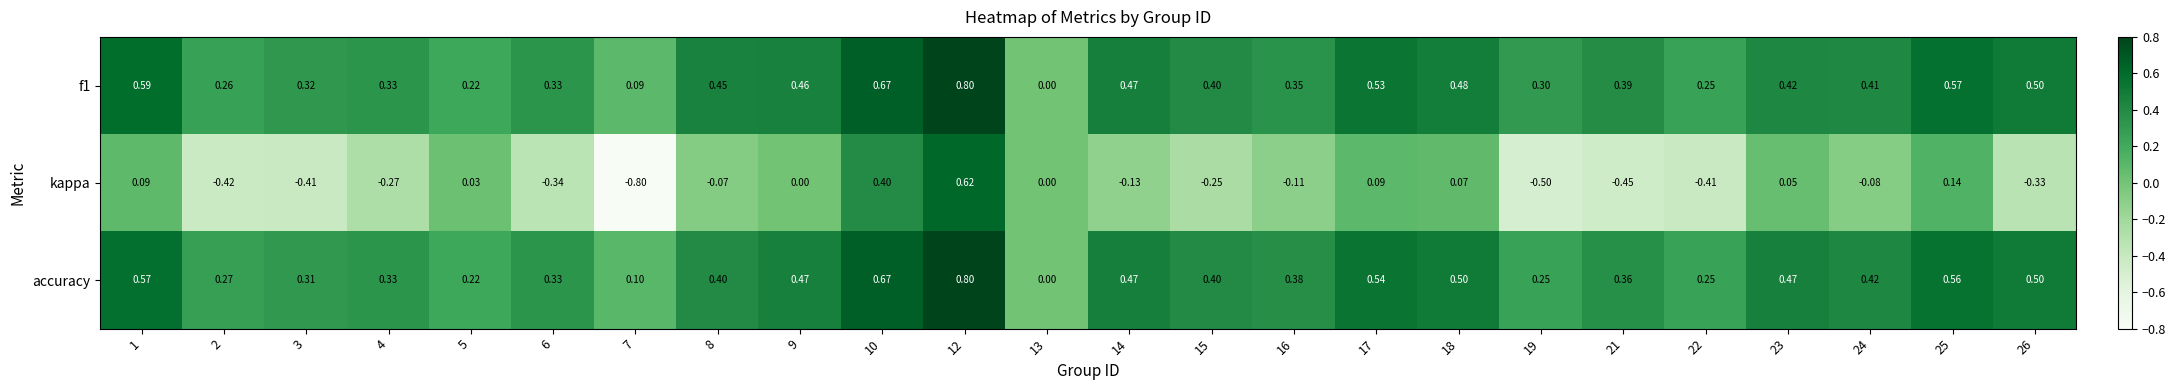

Which series has the widest spread of values?

kappa